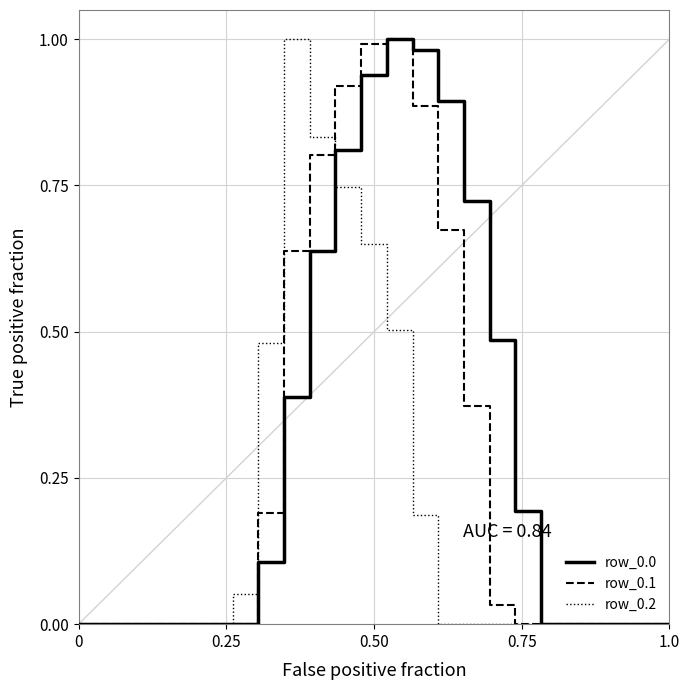

Does the chart display data point markers on the line(s)?

No